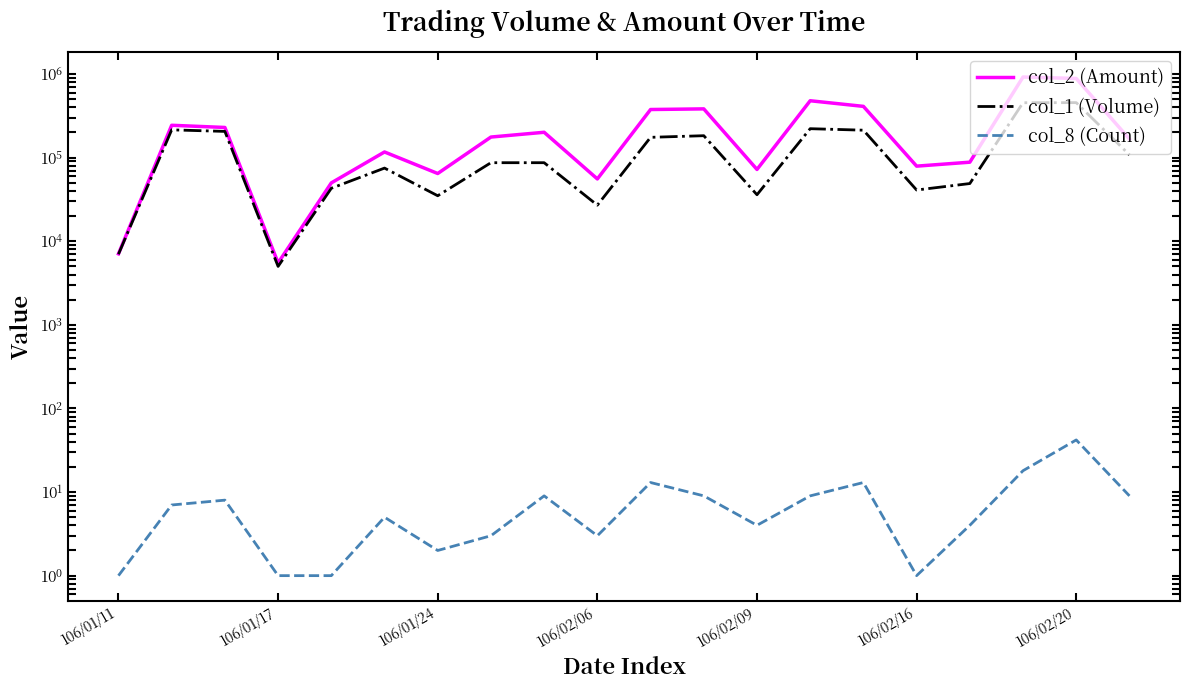

Reading right to left, list all the values displayed in this chart.

col_2 (Amount): 166820	885310	921440	88240	79130	410510	479310	72240	383110	376420	55620	201120	176360	64600	116920	49880	5500	229600	243830	7070
col_1 (Volume): 108000	455000	454000	49000	41000	213000	222000	36000	183000	175000	27000	87000	87000	35000	75000	43000	5000	206000	215000	7000
col_8 (Count): 9	42	18	4	1	13	9	4	9	13	3	9	3	2	5	1	1	8	7	1